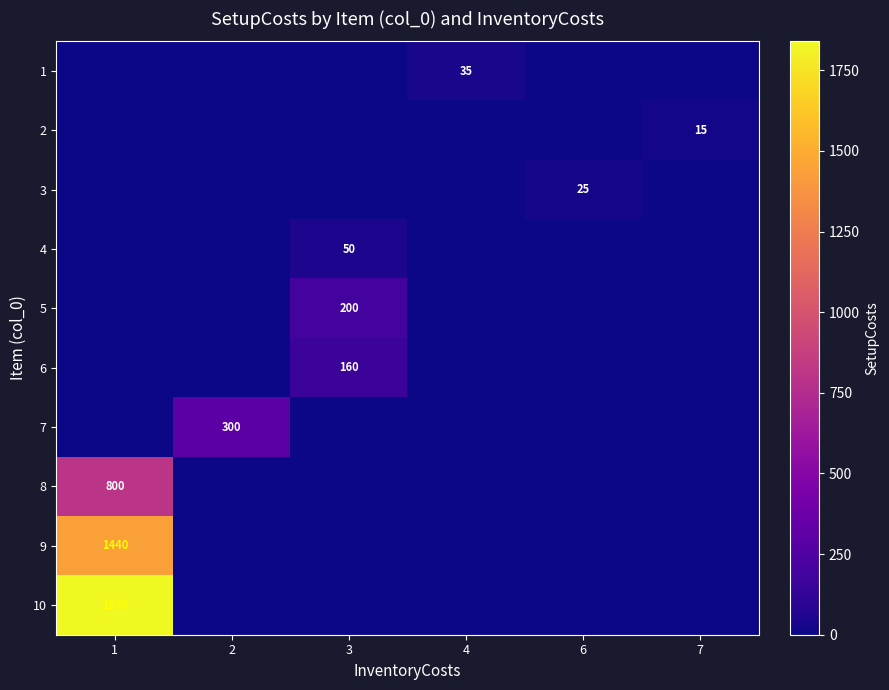

The value of 7 at 2 is 95. True or false?

False